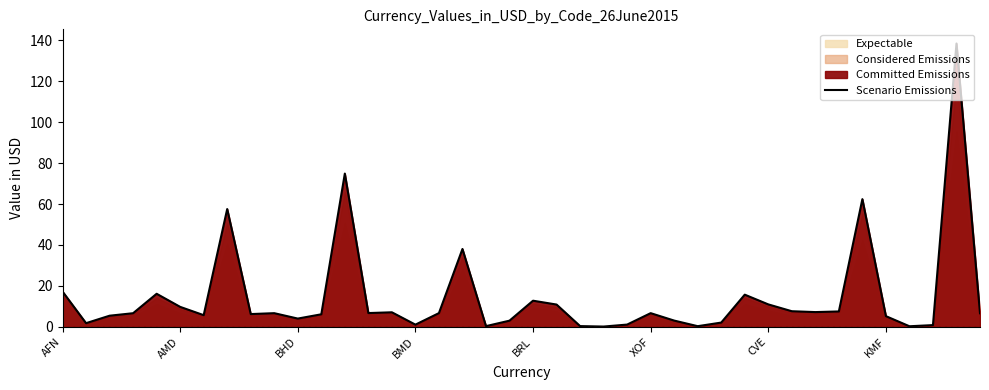

How many lines are shown in the chart?

1